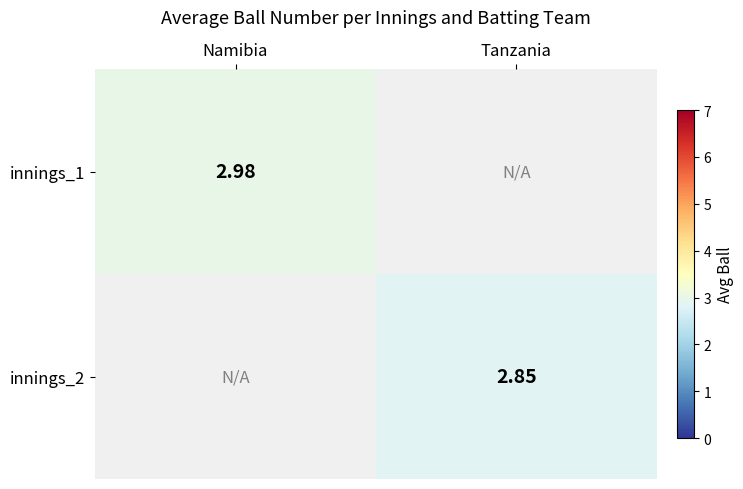

What is the minimum value shown in the chart?

2.9